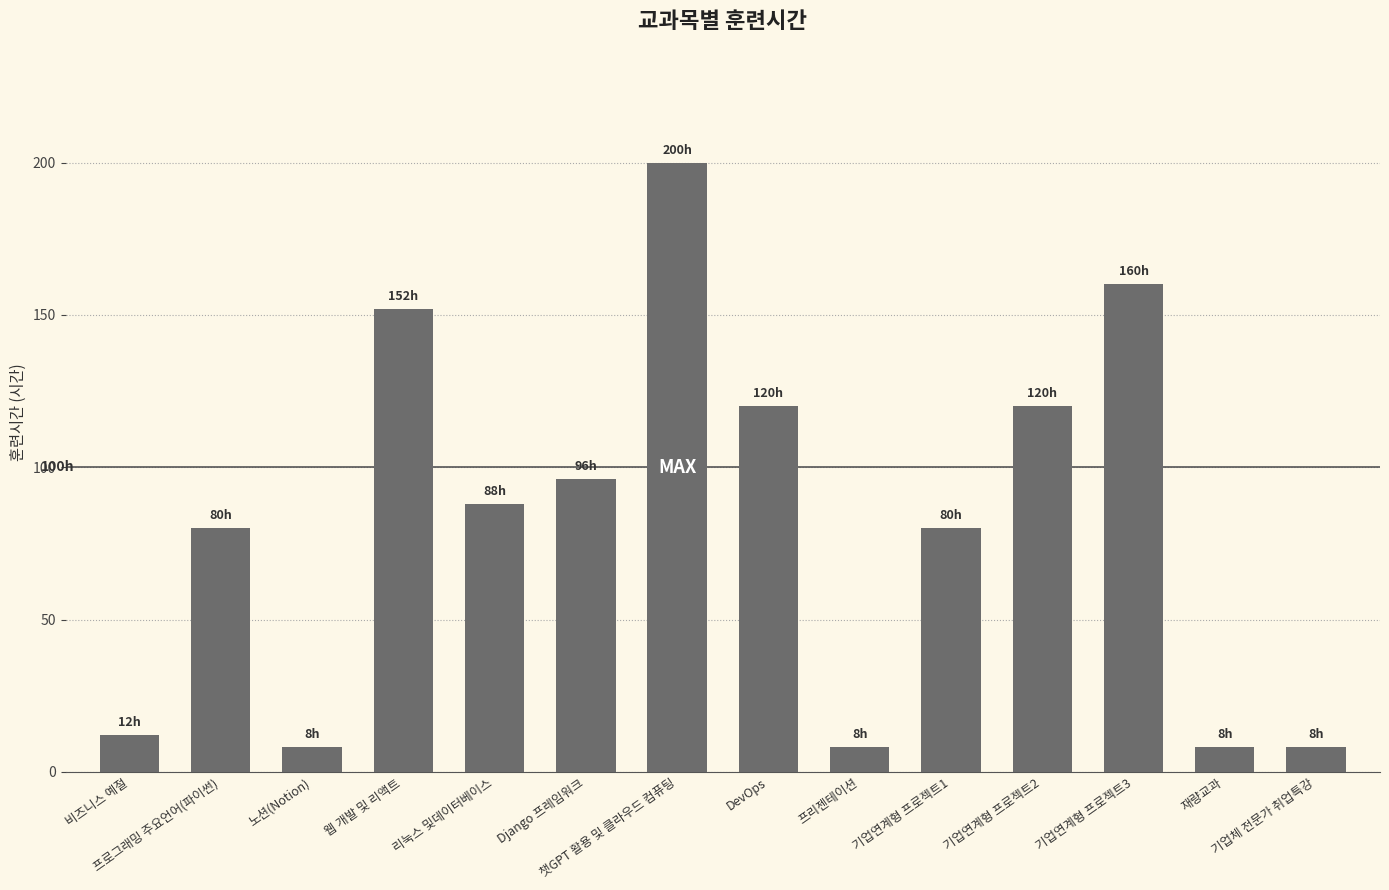

Reading left to right, extract all data points from this chart.

12	80	8	152	88	96	200	120	8	80	120	160	8	8